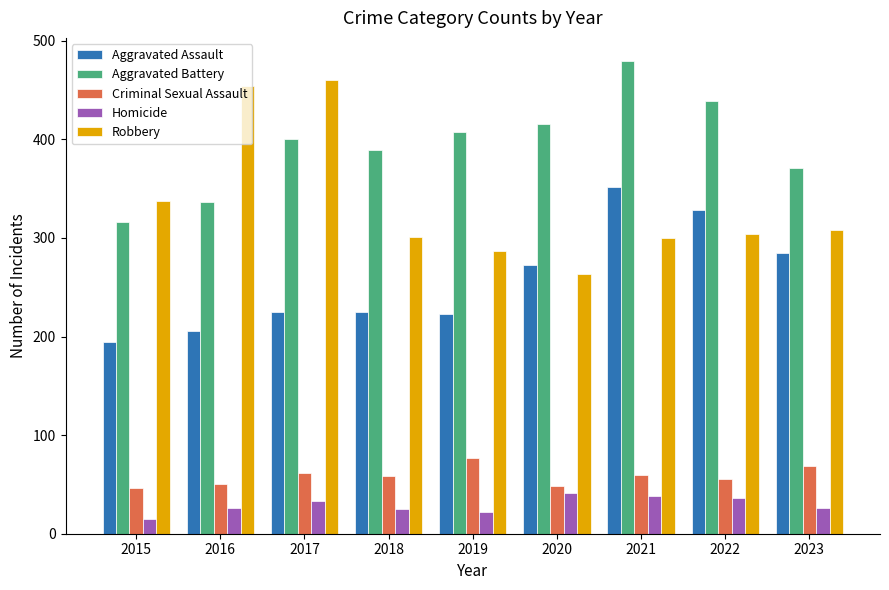

What is the smallest value displayed?

15